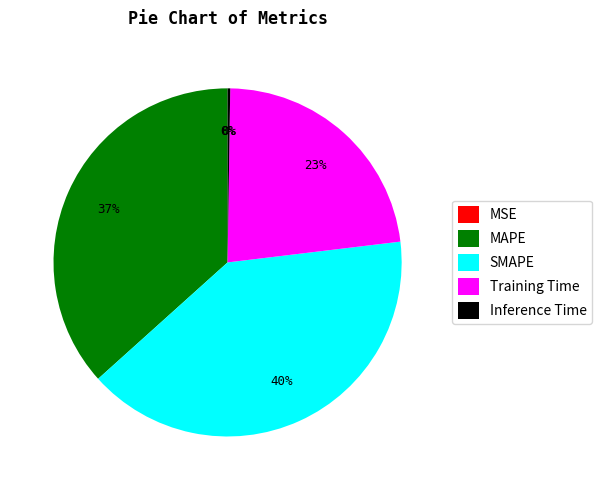

Is there any slice that represents more than half of the pie?

No